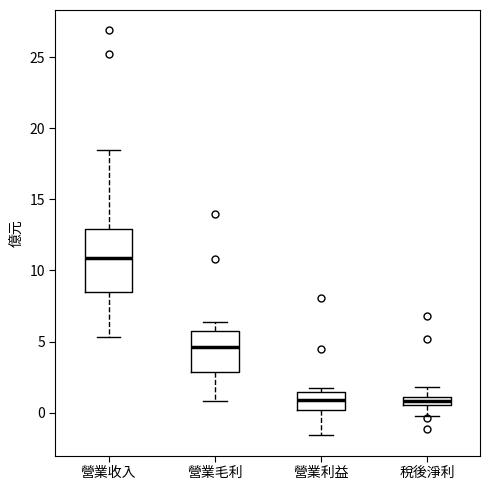

Comparing the boxes themselves (not the whiskers), which one is the tallest?

營業收入